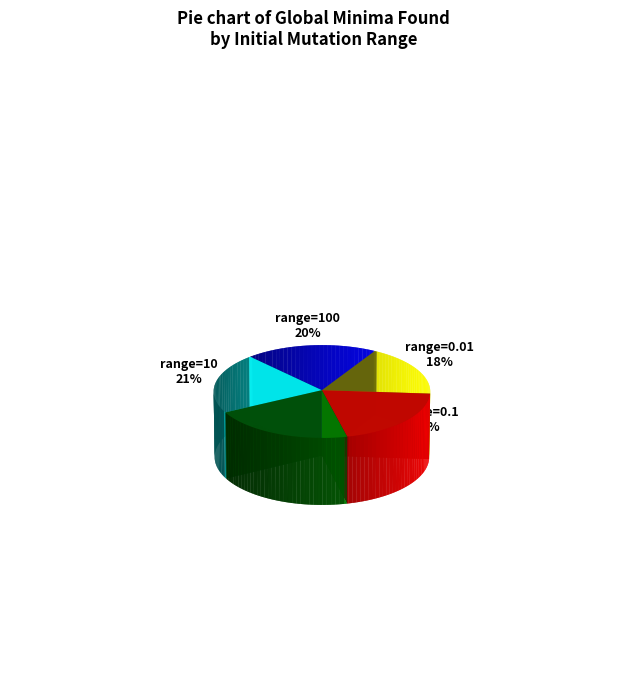

How many segments does this pie chart have?

5